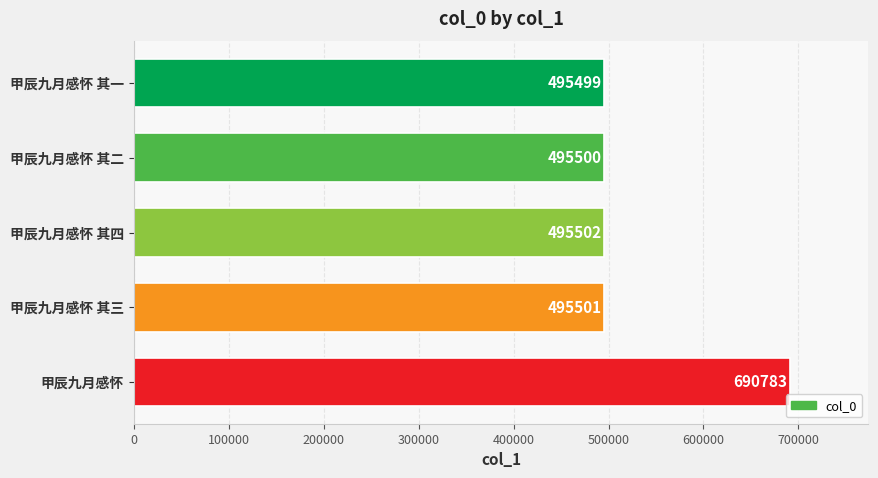

At which label is the value closest to 593141?

甲辰九月感怀 其四